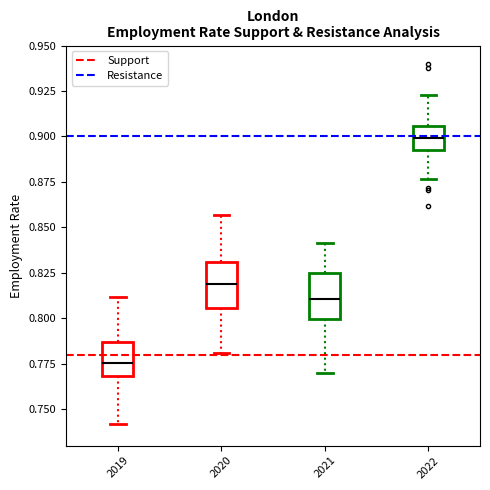

Which box has the highest median line?

2022